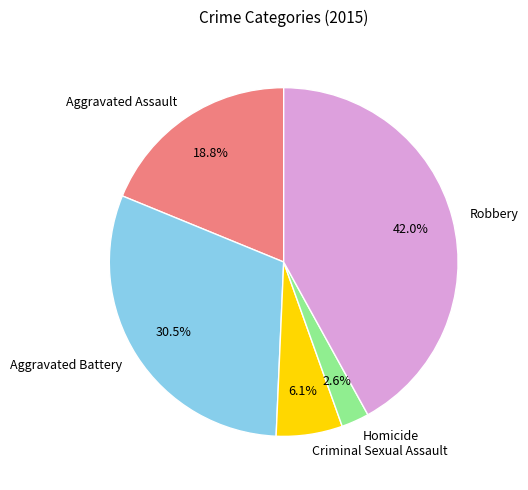

Rank the categories by value from lowest to highest.

Homicide, Criminal Sexual Assault, Aggravated Assault, Aggravated Battery, Robbery